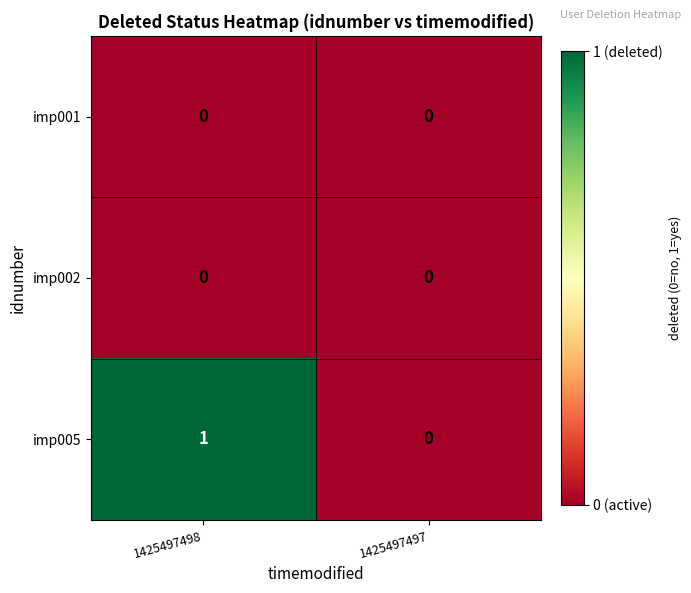

Reading left to right, extract all data points from this chart.

imp001: 1425497498=0	1425497497=0
imp002: 1425497498=0	1425497497=0
imp005: 1425497498=1	1425497497=0